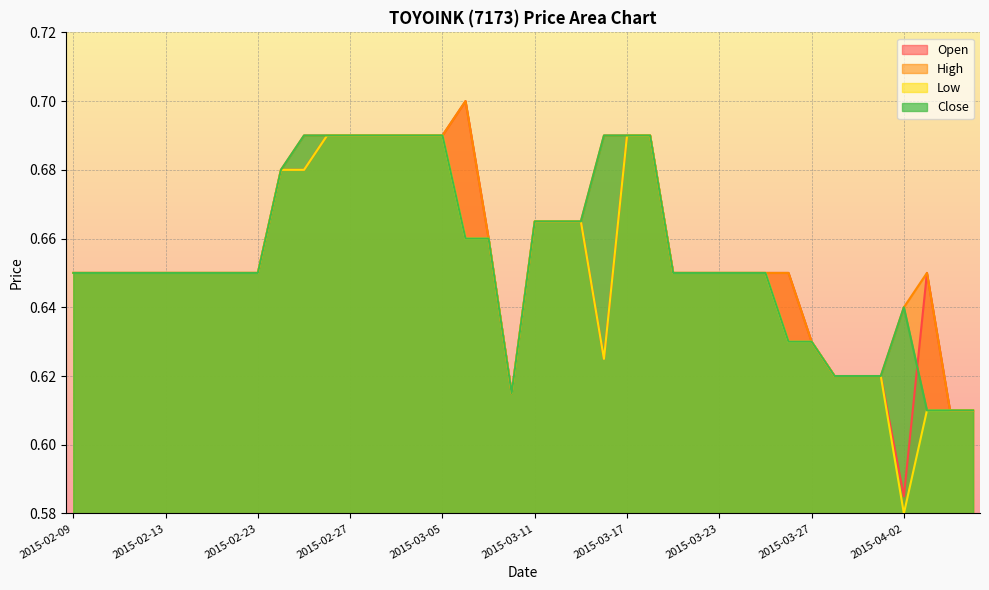

What position from the right is 2015-03-25?

10